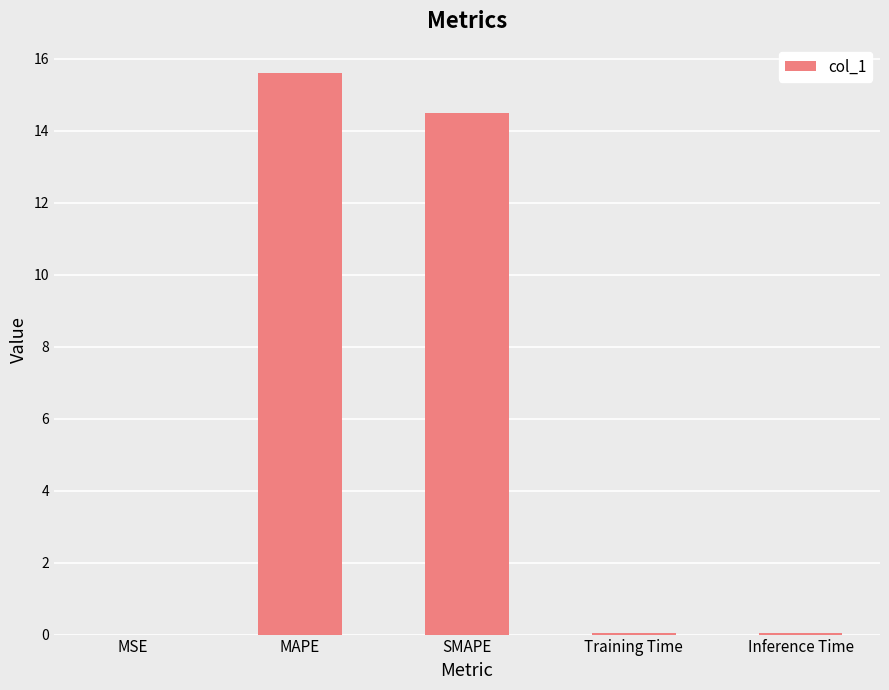

Which category has the highest value across all series?

MAPE